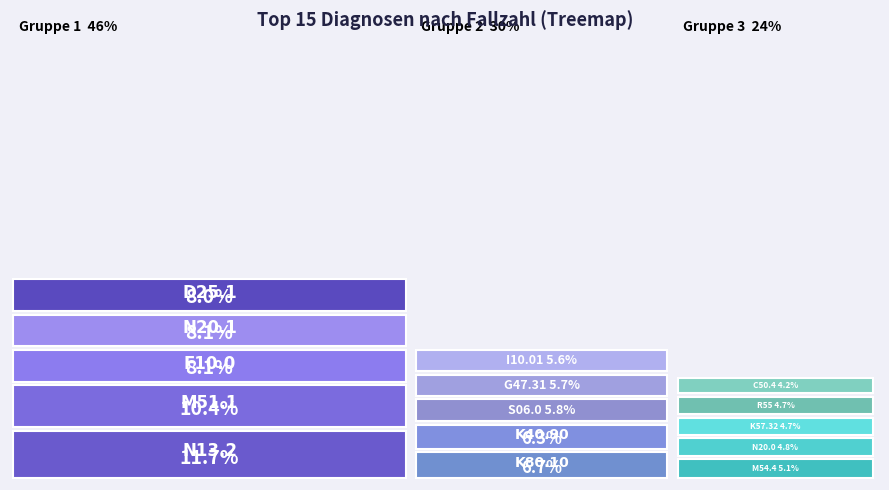

Reading left to right, transcribe all the data shown in this chart.

N13.2=317	M51.1=282	F10.0=219	N20.1=219	D25.1=218	K80.10=183	K40.90=170	S06.0=157	G47.31=155	I10.01=151	M54.4=139	N20.0=131	K57.32=128	R55=128	C50.4=115